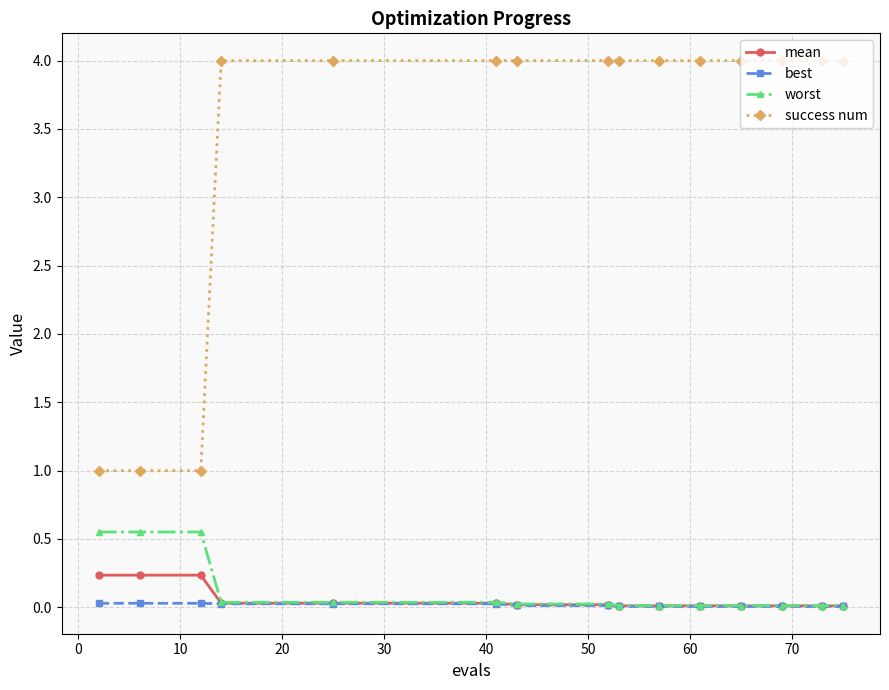

What is the sum of all worst values?

1.9